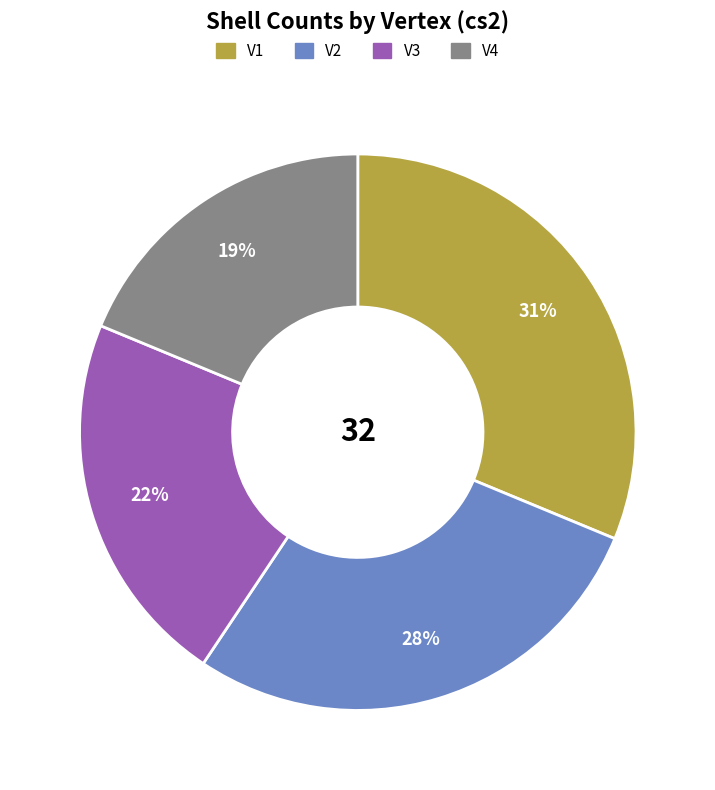

To the nearest percent, what portion does V1 represent?

31%